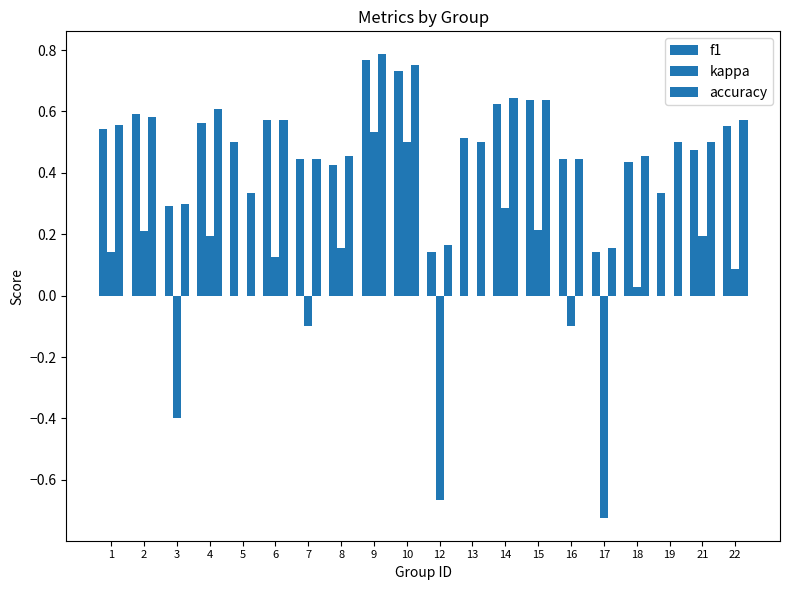

How many groups of bars are there?

20